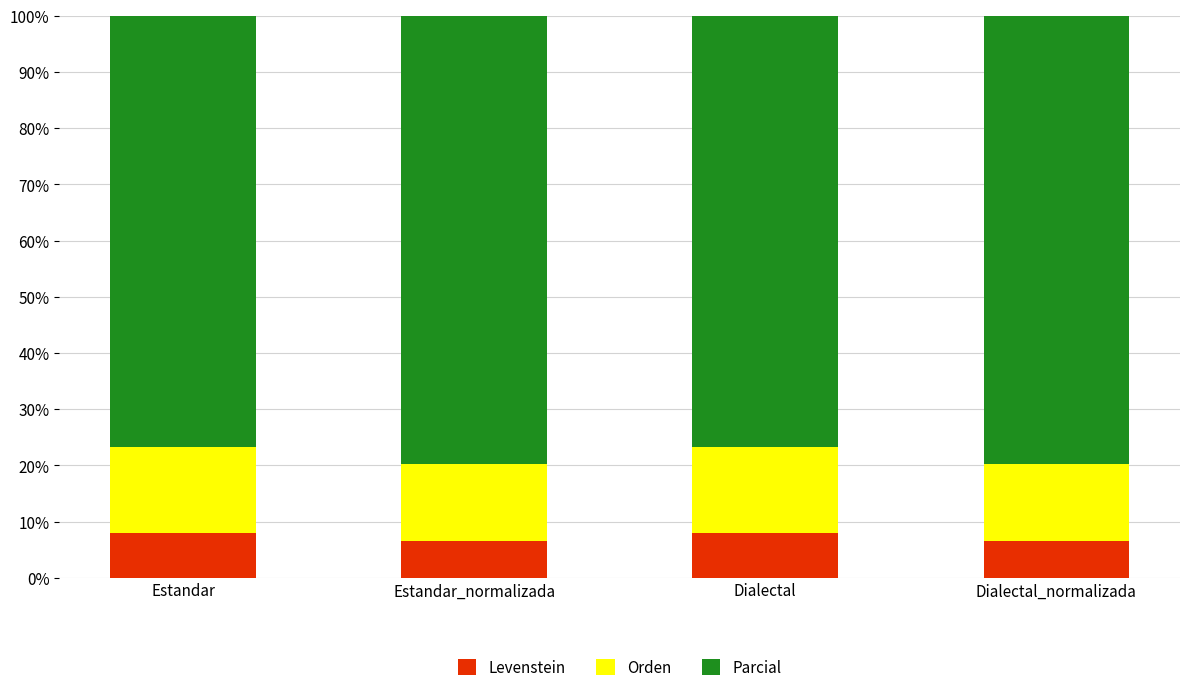

What is the total value across all series at Dialectal?

100.0